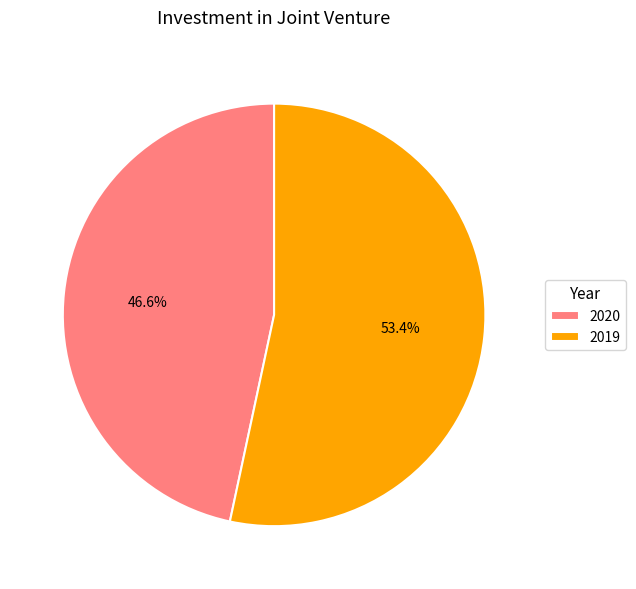

Combined, do 2020 and 2019 account for over 50%?

Yes